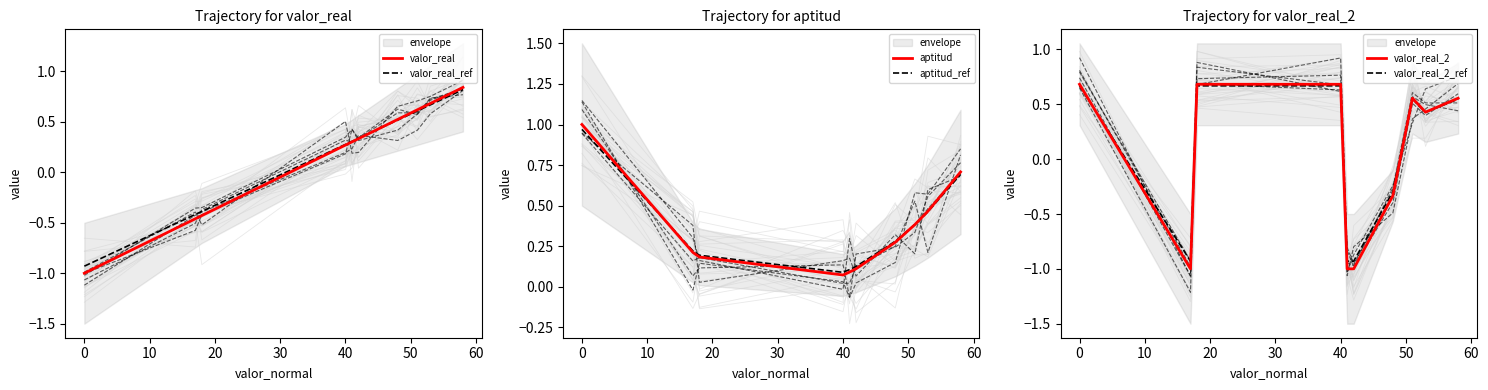

What is the average value of the aptitud_ref series?

0.4